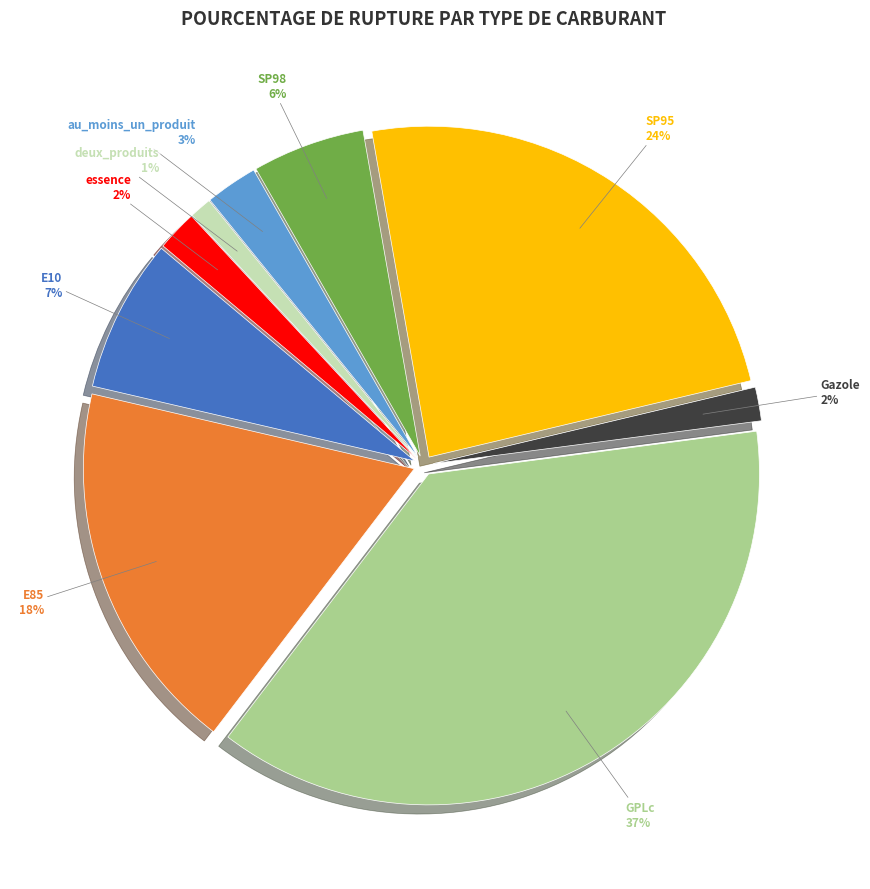

To the nearest percent, what portion does E85 represent?

18%